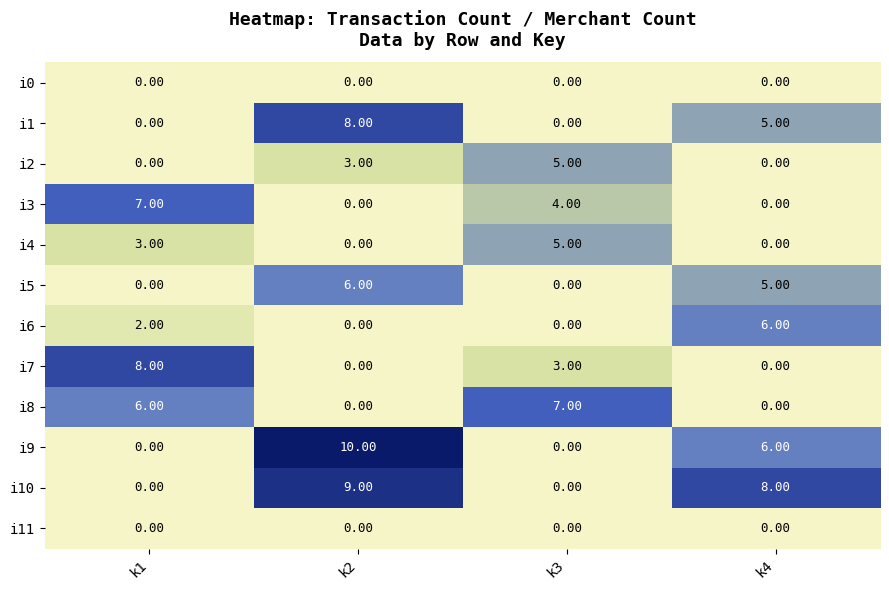

What is the spread (max minus min) of values at k2?

10